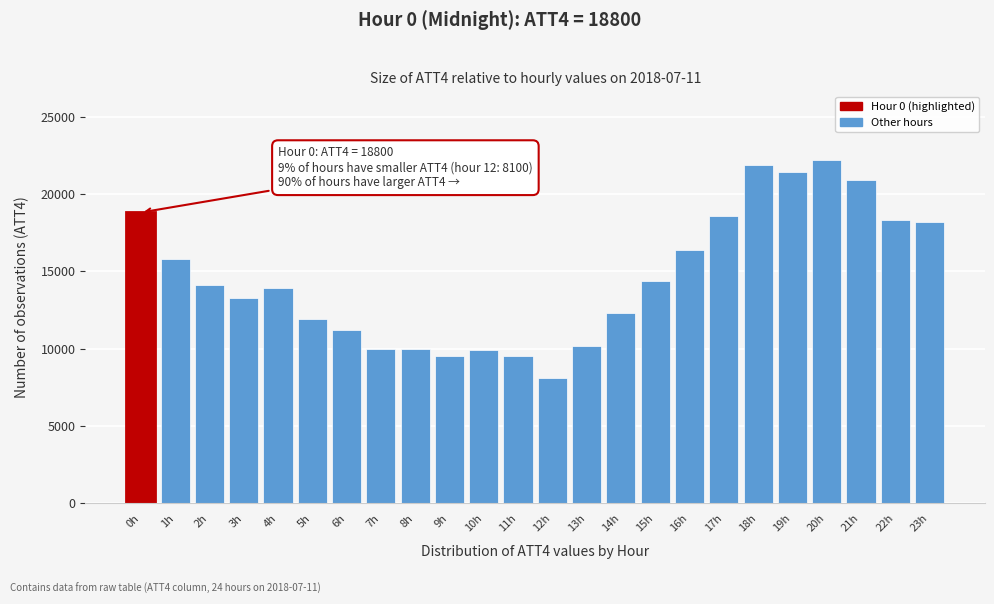

The value at 6h is 5293. True or false?

False